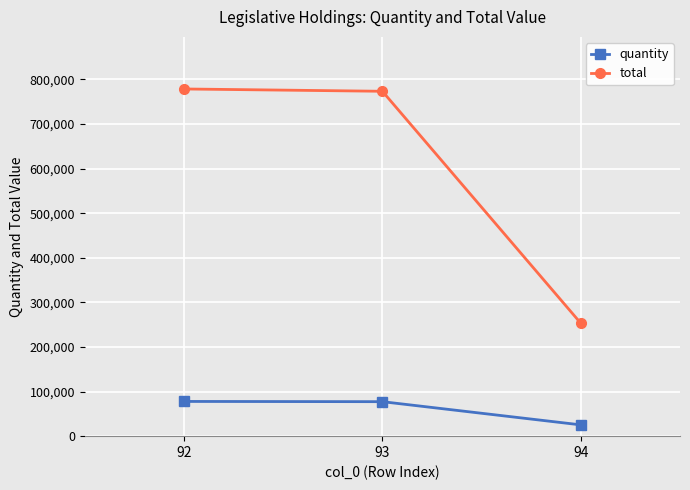

What is the spread (max minus min) of values at 92?

700686